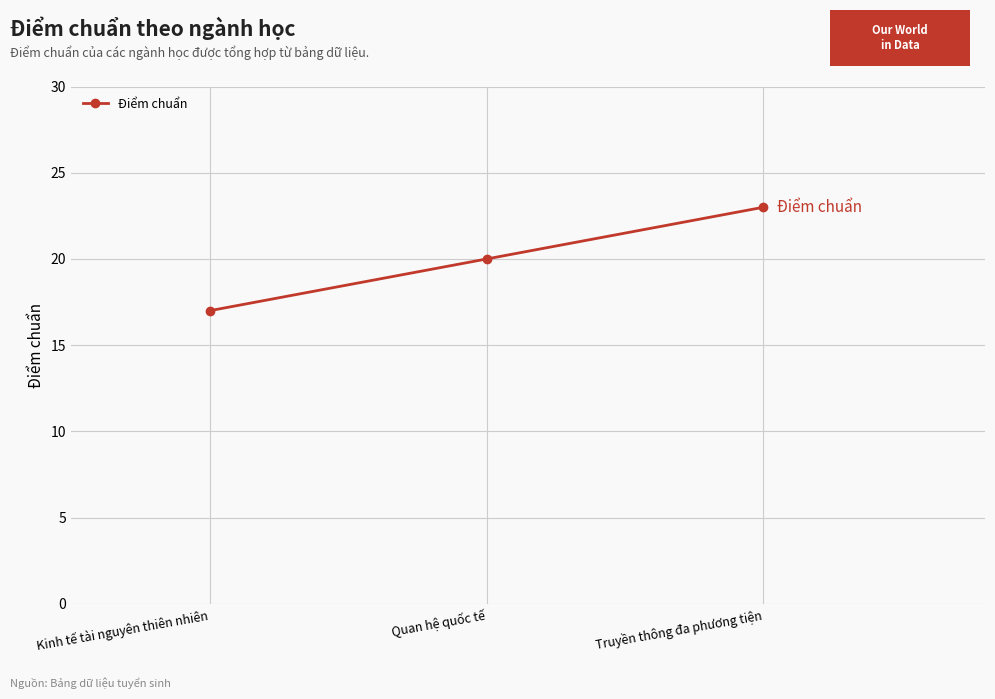

What is the sum of all values?

60